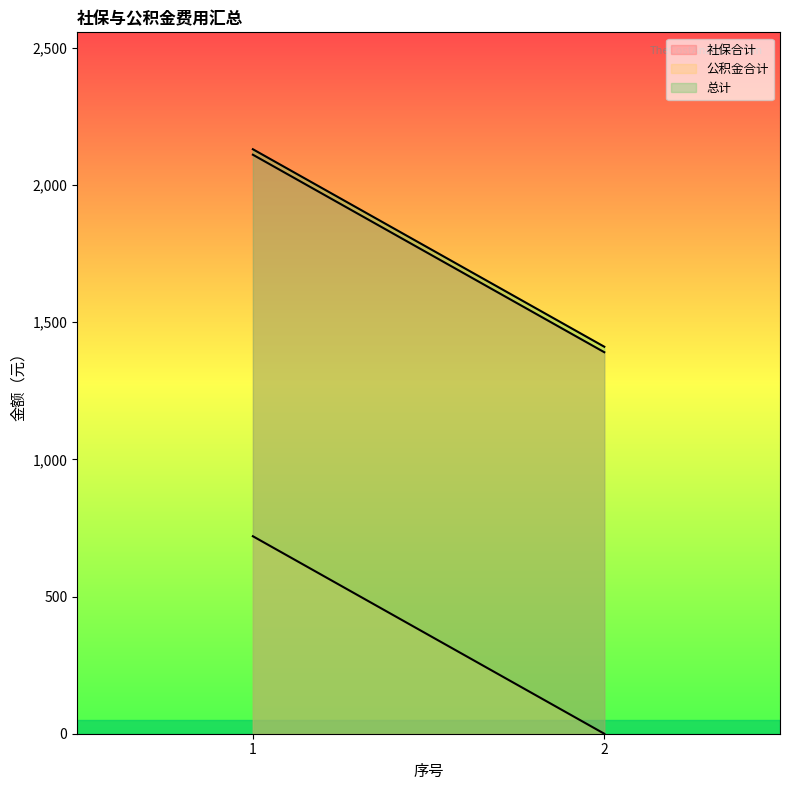

Is it true that 社保合计 equals 1416.6 at 1?

False